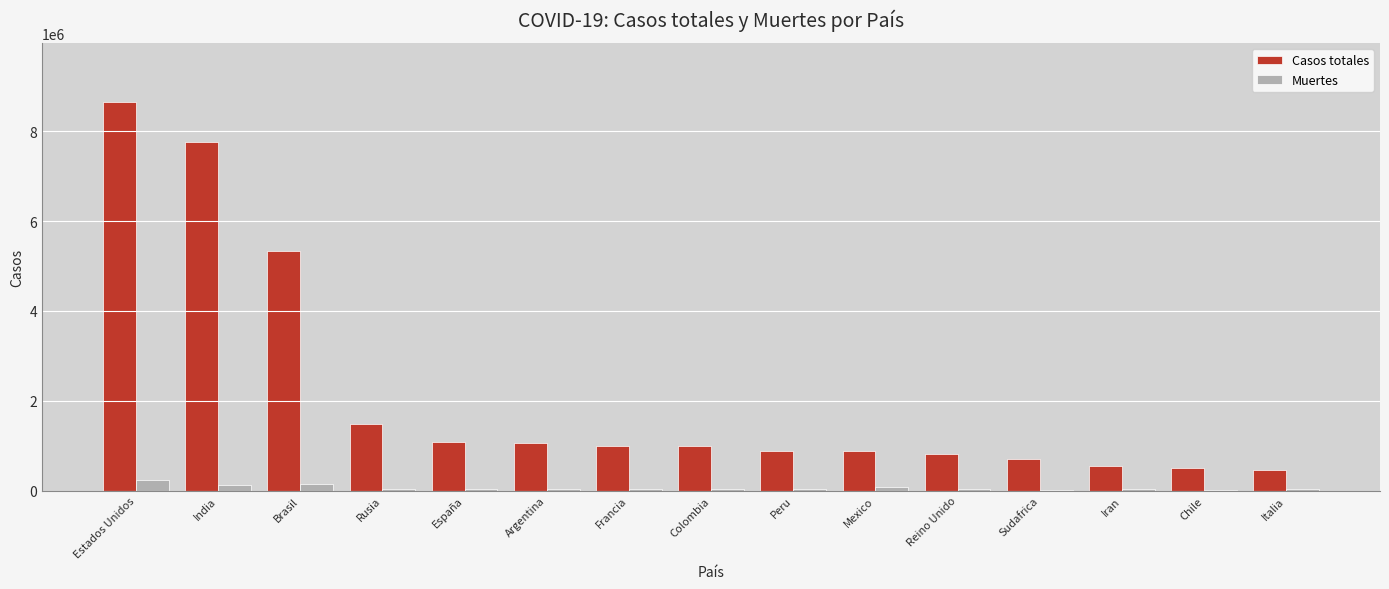

Which category has the highest value in the Casos totales series?

Estados Unidos